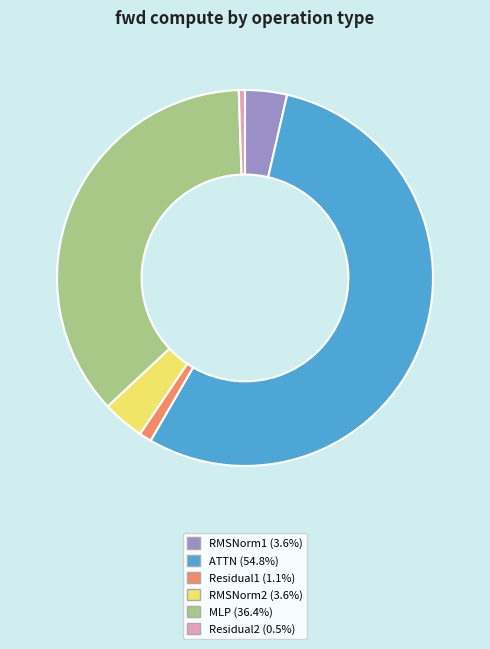

Which slice is the largest?

ATTN